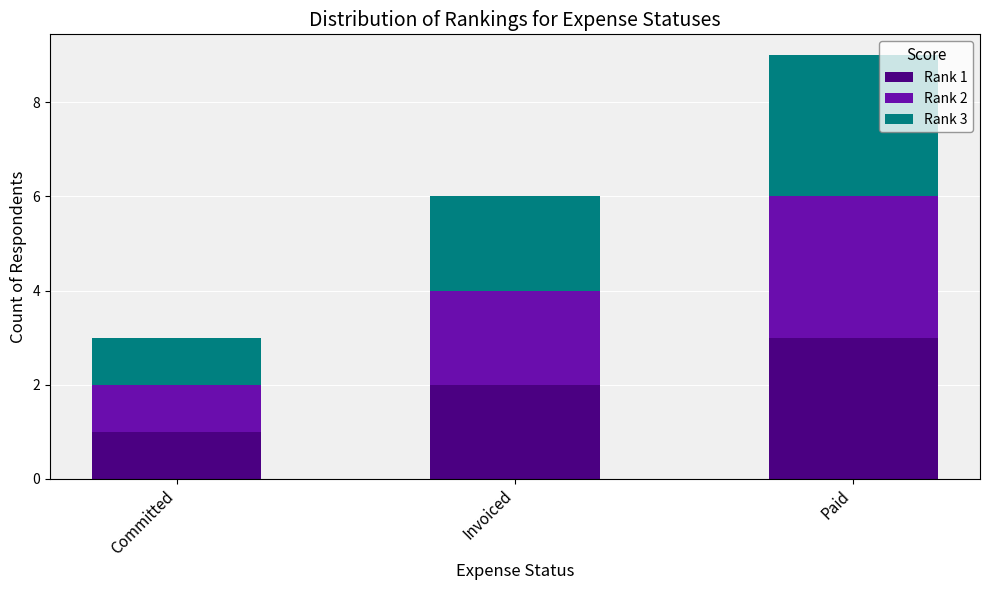

The value of Rank 1 at Committed is 1. True or false?

True